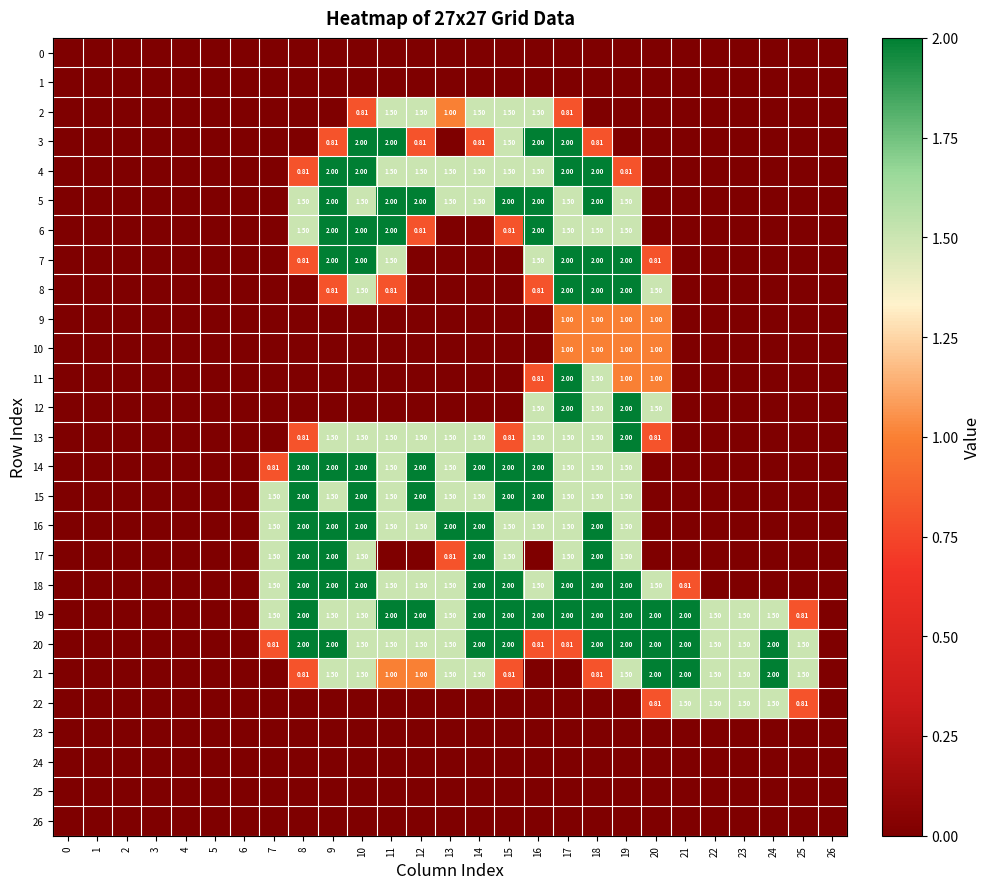

What is the highest value of the 2 series?

1.5